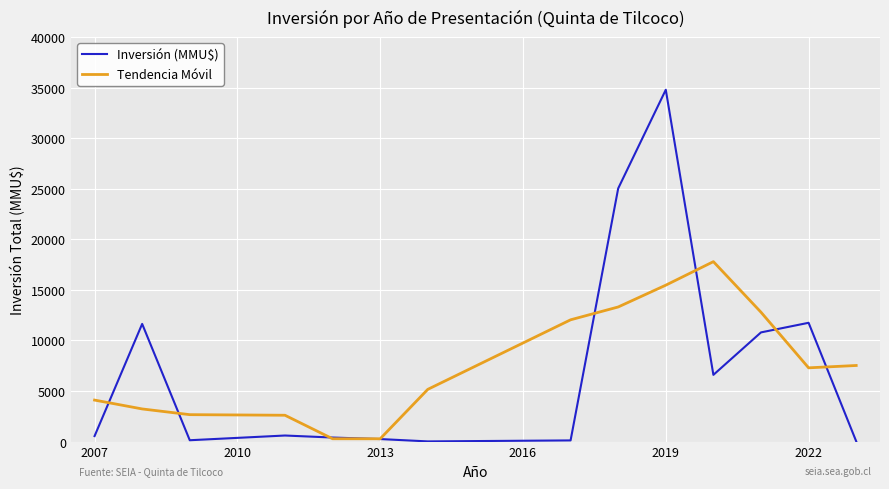

What is the highest value of the Tendencia Móvil series?

17798.0